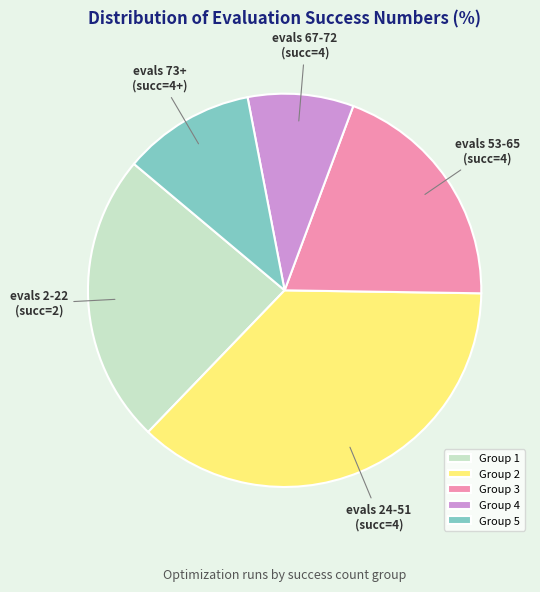

Do Group 5 and Group 4 together represent more than half of the pie?

No